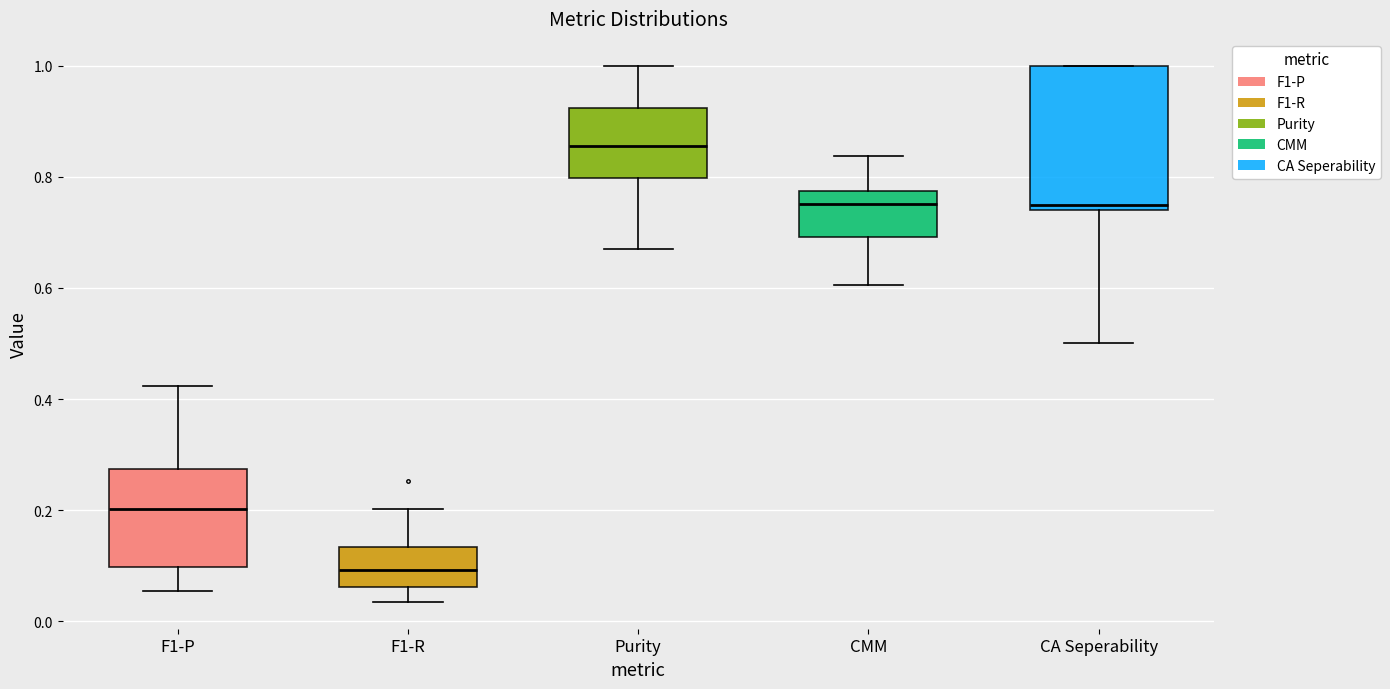

Which box has the lowest median line?

F1-R